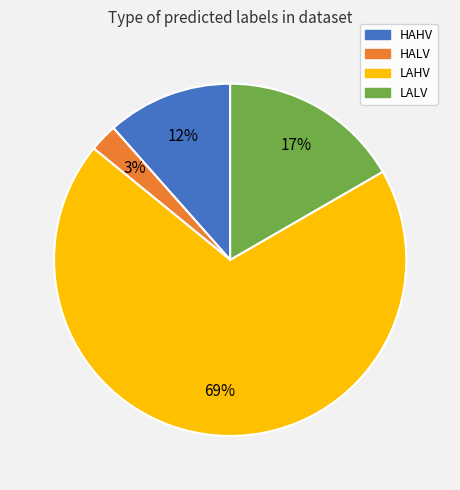

What is the largest slice in the pie chart?

LAHV